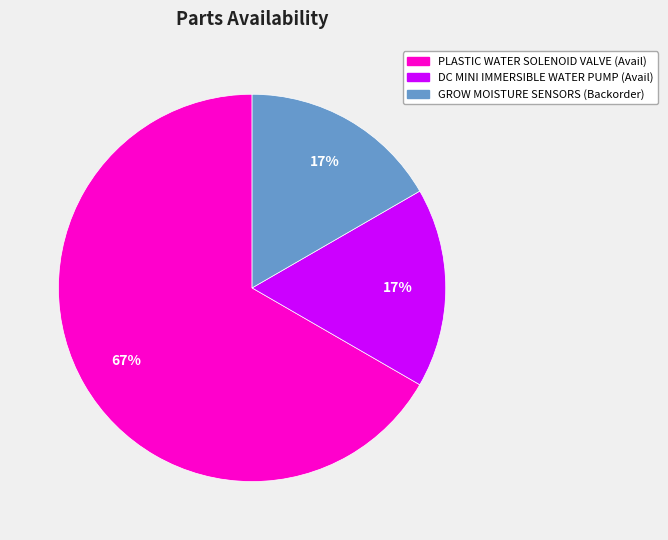

The DC MINI IMMERSIBLE WATER PUMP slice represents 29% of the pie. True or false?

False